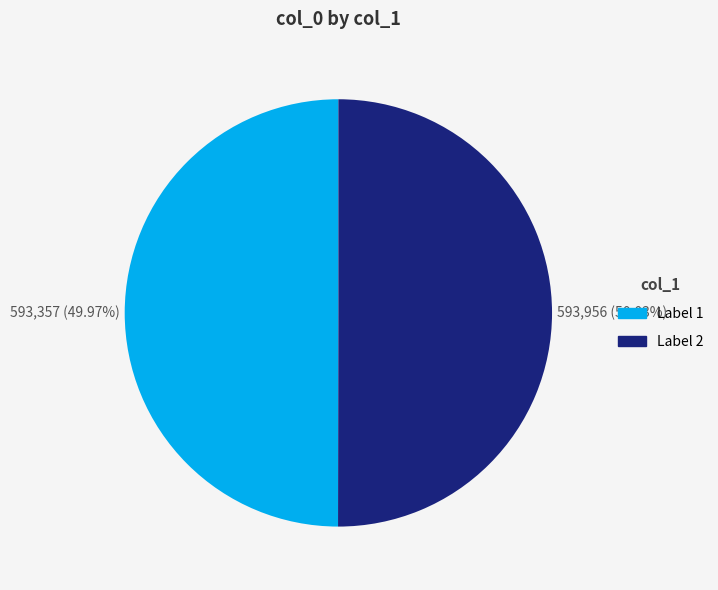

Is there any slice that represents more than half of the pie?

Yes